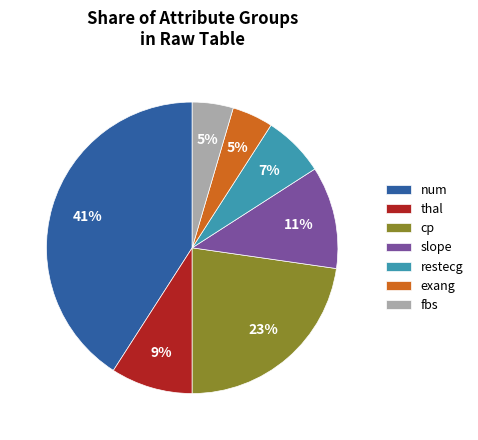

Does cp account for over 50% of the chart?

No